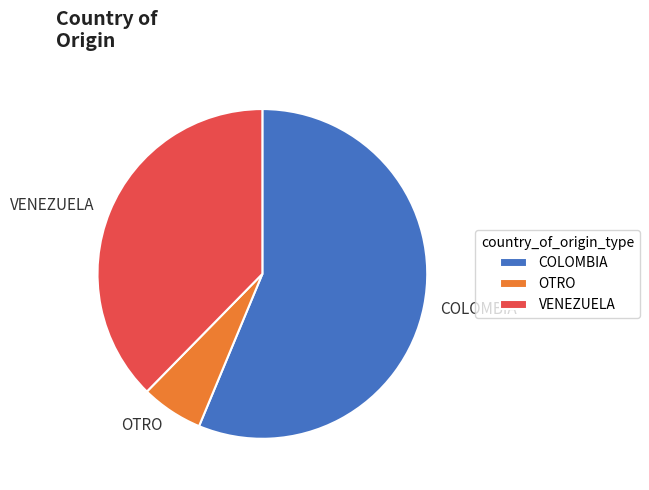

Does COLOMBIA represent more than half of the total?

Yes